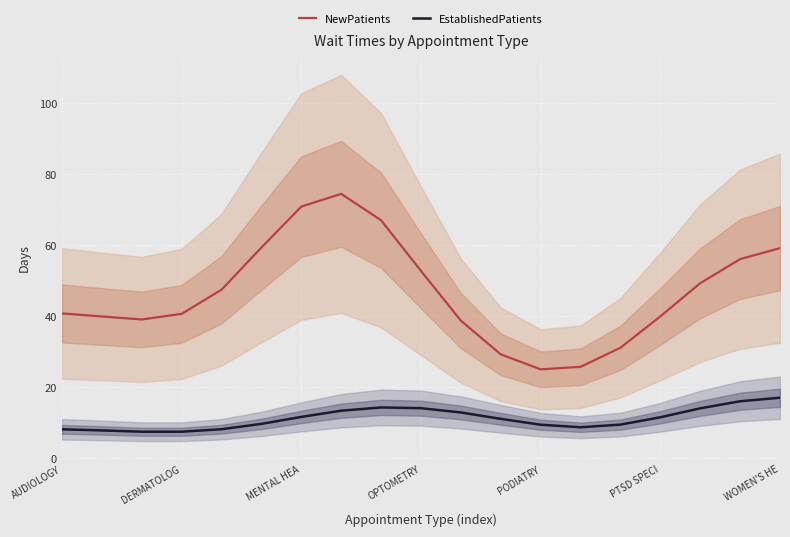

What is the maximum value for EstablishedPatients?

17.1